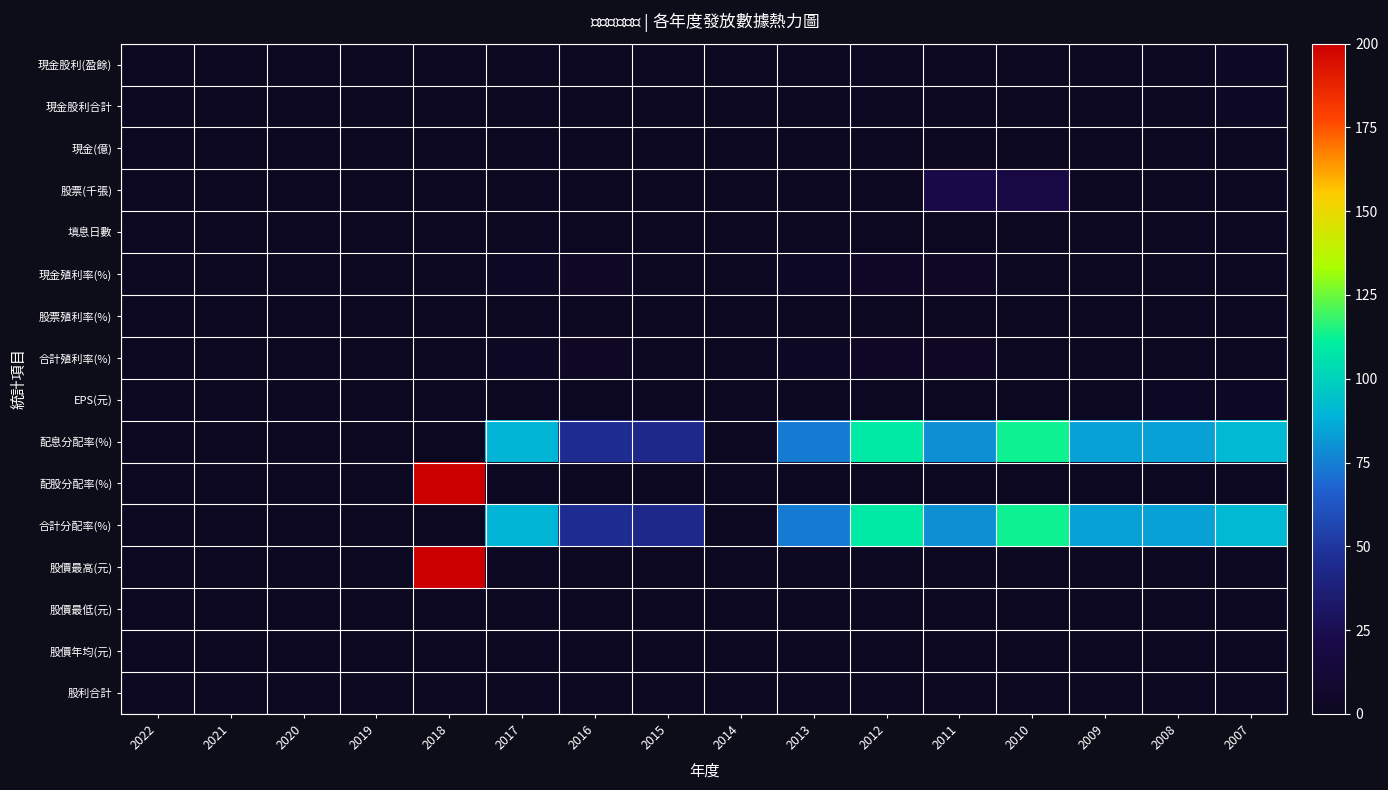

Reading right to left, what are all the values shown in this chart?

現金股利(盈餘): 2007=2.0	2008=1.4	2009=0.9	2010=0.5	2011=0.9	2012=1.5	2013=1.0	2014=0.0	2015=0.5	2016=0.7	2017=0.5	2018=0.2	2019=0.0	2020=0.0	2021=0.0	2022=0.0
現金股利合計: 2007=2.0	2008=1.4	2009=0.9	2010=0.5	2011=0.9	2012=1.5	2013=1.0	2014=0.0	2015=0.5	2016=0.7	2017=0.5	2018=0.2	2019=0.0	2020=0.0	2021=0.0	2022=0.0
現金(億): 2007=0.0	2008=0.0	2009=0.2	2010=0.1	2011=0.2	2012=0.3	2013=0.2	2014=0.0	2015=0.1	2016=0.2	2017=0.1	2018=0.1	2019=0.0	2020=0.0	2021=0.0	2022=0.0
股票(千張): 2007=0.0	2008=0.0	2009=0.0	2010=19.9	2011=22.6	2012=0.0	2013=0.0	2014=0.0	2015=0.0	2016=0.0	2017=0.0	2018=0.0	2019=0.0	2020=0.0	2021=0.0	2022=0.0
填息日數: 2007=0.0	2008=0.0	2009=0.0	2010=0.0	2011=0.0	2012=0.0	2013=0.0	2014=0.0	2015=0.0	2016=0.0	2017=0.0	2018=0.0	2019=0.0	2020=0.0	2021=0.0	2022=0.0
現金殖利率(%): 2007=0.0	2008=0.0	2009=0.0	2010=0.0	2011=2.5	2012=3.5	2013=2.0	2014=0.0	2015=1.3	2016=2.4	2017=2.0	2018=0.9	2019=0.0	2020=0.0	2021=0.0	2022=0.0
股票殖利率(%): 2007=0.0	2008=0.0	2009=0.0	2010=0.0	2011=0.0	2012=0.0	2013=0.0	2014=0.0	2015=0.0	2016=0.0	2017=0.0	2018=0.0	2019=0.0	2020=0.0	2021=0.0	2022=0.0
合計殖利率(%): 2007=0.0	2008=0.0	2009=0.0	2010=0.0	2011=2.5	2012=3.5	2013=2.0	2014=0.0	2015=1.3	2016=2.4	2017=2.0	2018=0.9	2019=0.0	2020=0.0	2021=0.0	2022=0.0
EPS(元): 2007=2.2	2008=1.6	2009=1.1	2010=0.4	2011=1.2	2012=1.4	2013=1.4	2014=0.1	2015=1.1	2016=1.5	2017=0.6	2018=0.0	2019=0.0	2020=0.0	2021=0.0	2022=0.0
配息分配率(%): 2007=91.3	2008=84.0	2009=83.6	2010=113.0	2011=79.2	2012=109.0	2013=74.0	2014=0.0	2015=43.6	2016=45.8	2017=89.3	2018=0.0	2019=0.0	2020=0.0	2021=0.0	2022=0.0
配股分配率(%): 2007=0.0	2008=0.0	2009=0.0	2010=0.0	2011=0.0	2012=0.0	2013=0.0	2014=0.0	2015=0.0	2016=0.0	2017=0.0	2018=200.0	2019=0.0	2020=0.0	2021=0.0	2022=0.0
合計分配率(%): 2007=91.3	2008=84.0	2009=83.6	2010=113.0	2011=79.2	2012=109.0	2013=74.0	2014=0.0	2015=43.6	2016=45.8	2017=89.3	2018=0.0	2019=0.0	2020=0.0	2021=0.0	2022=0.0
股價最高(元): 2007=0.0	2008=0.0	2009=0.0	2010=0.0	2011=0.0	2012=0.0	2013=0.0	2014=0.0	2015=0.0	2016=0.0	2017=0.0	2018=200.0	2019=0.0	2020=0.0	2021=0.0	2022=0.0
股價最低(元): 2007=0.0	2008=0.0	2009=0.0	2010=0.0	2011=0.0	2012=0.0	2013=0.0	2014=0.0	2015=0.0	2016=0.0	2017=0.0	2018=0.0	2019=0.0	2020=0.0	2021=0.0	2022=0.0
股價年均(元): 2007=0.0	2008=0.0	2009=0.0	2010=0.0	2011=0.0	2012=0.0	2013=0.0	2014=0.0	2015=0.0	2016=0.0	2017=0.0	2018=0.0	2019=0.0	2020=0.0	2021=0.0	2022=0.0
股利合計: 2007=0.0	2008=0.0	2009=0.0	2010=0.0	2011=0.0	2012=0.0	2013=0.0	2014=0.0	2015=0.0	2016=0.0	2017=0.0	2018=0.0	2019=0.0	2020=0.0	2021=0.0	2022=0.0